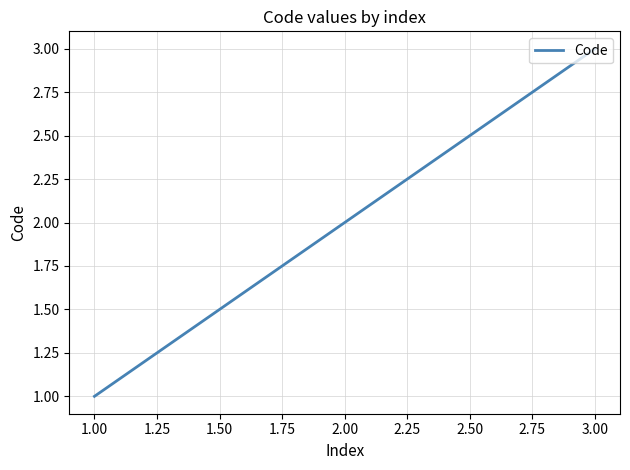

Count the values in the range 1 to 3.

3